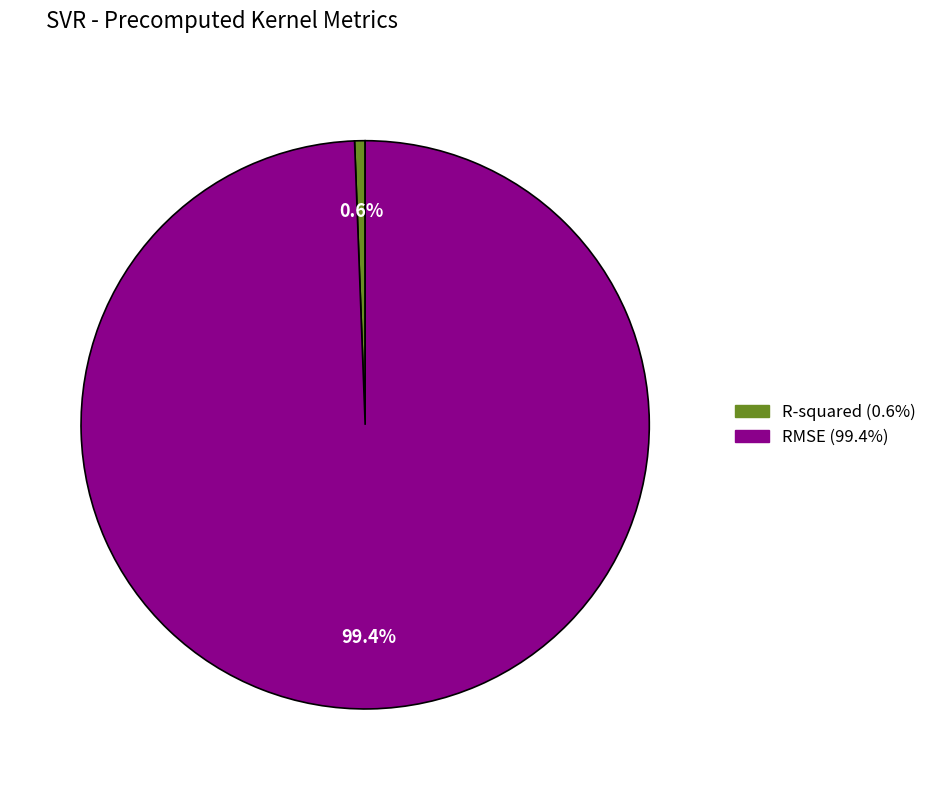

What portion of the pie excludes R-squared?

99.4%